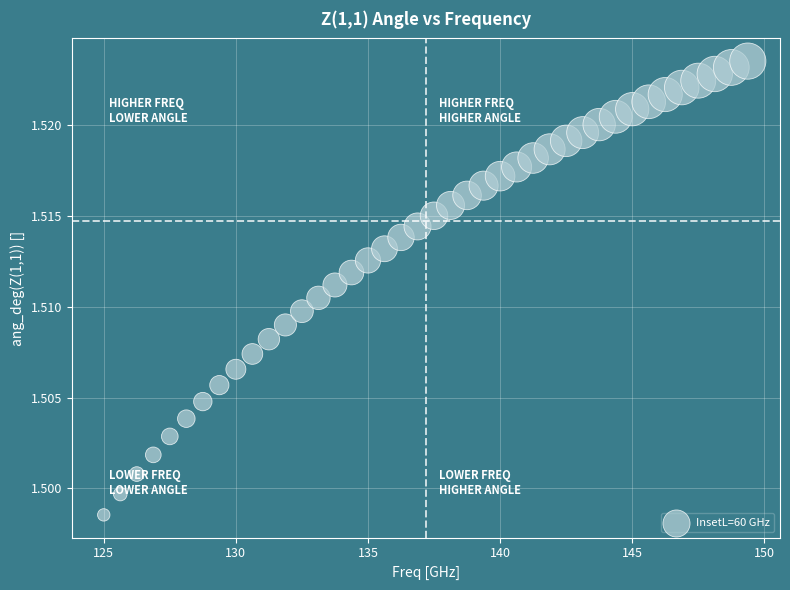

What is the range of X values (max minus min)?

24.4